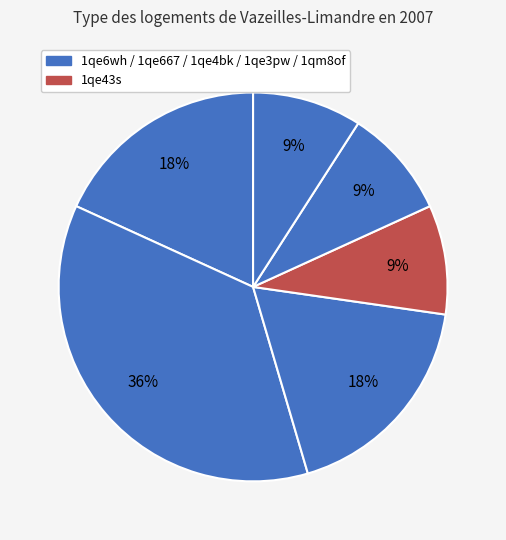

How many segments does this pie chart have?

6